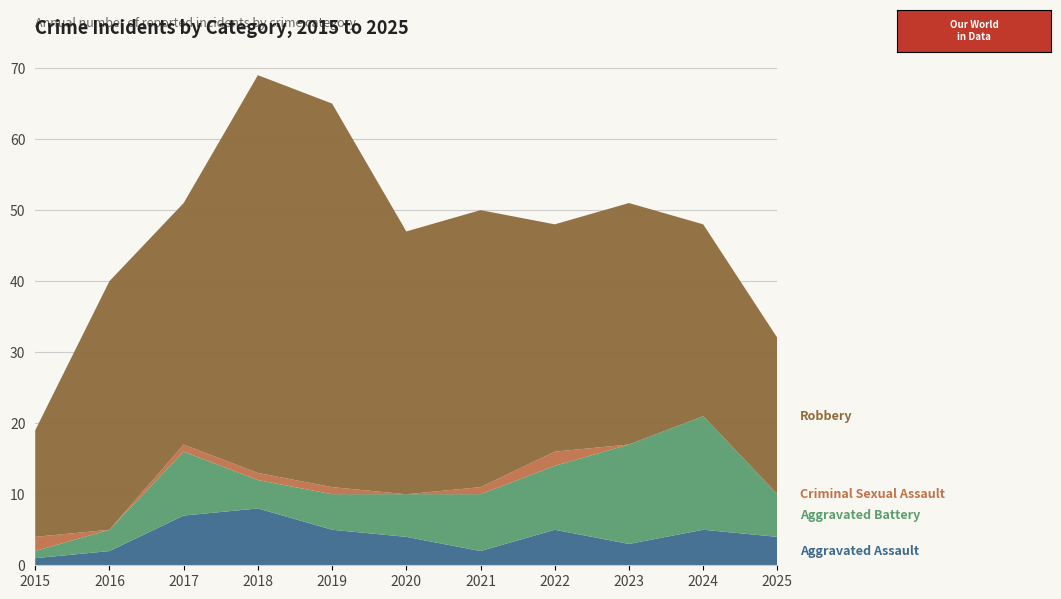

Reading right to left, transcribe all the data shown in this chart.

Aggravated Assault: 2025=4	2024=5	2023=3	2022=5	2021=2	2020=4	2019=5	2018=8	2017=7	2016=2	2015=1
Aggravated Battery: 2025=6	2024=16	2023=14	2022=9	2021=8	2020=6	2019=5	2018=4	2017=9	2016=3	2015=1
Criminal Sexual Assault: 2025=0	2024=0	2023=0	2022=2	2021=1	2020=0	2019=1	2018=1	2017=1	2016=0	2015=2
Robbery: 2025=22	2024=27	2023=34	2022=32	2021=39	2020=37	2019=54	2018=56	2017=34	2016=35	2015=15